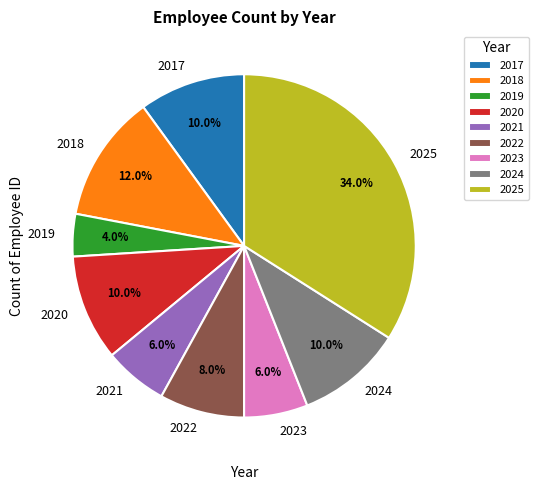

Does 2025 represent more than half of the total?

No